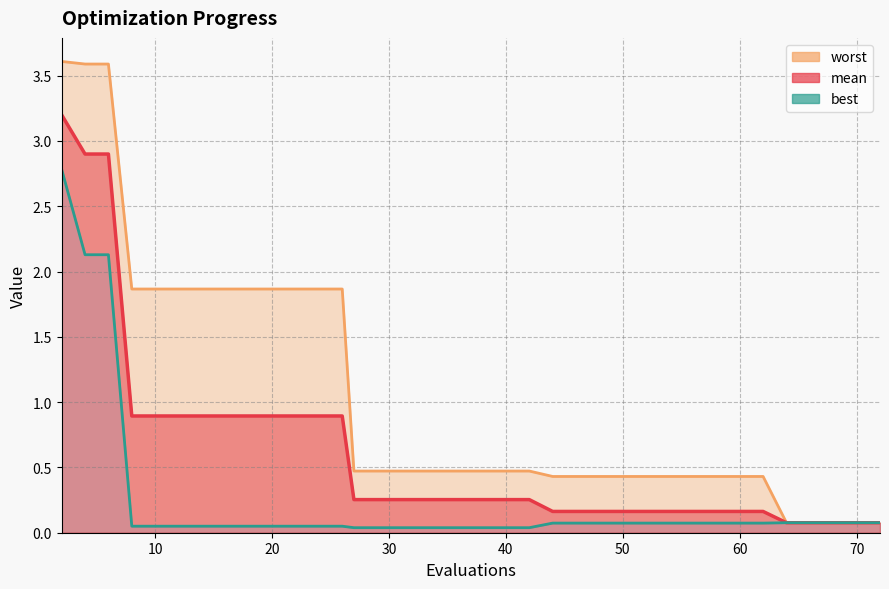

True or false: worst and best cross at least once.

False